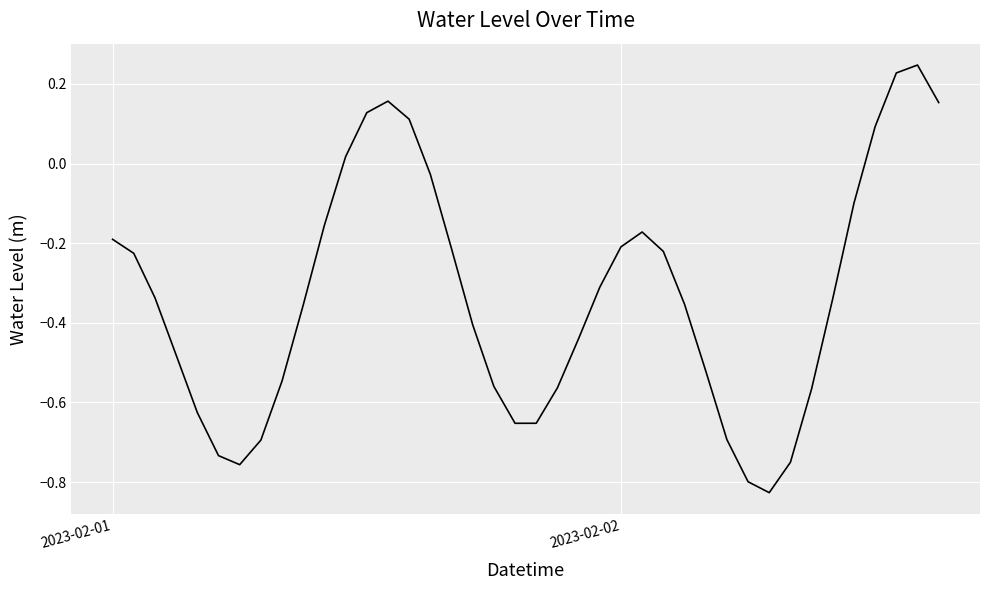

Count the number of values greater than 0.

8